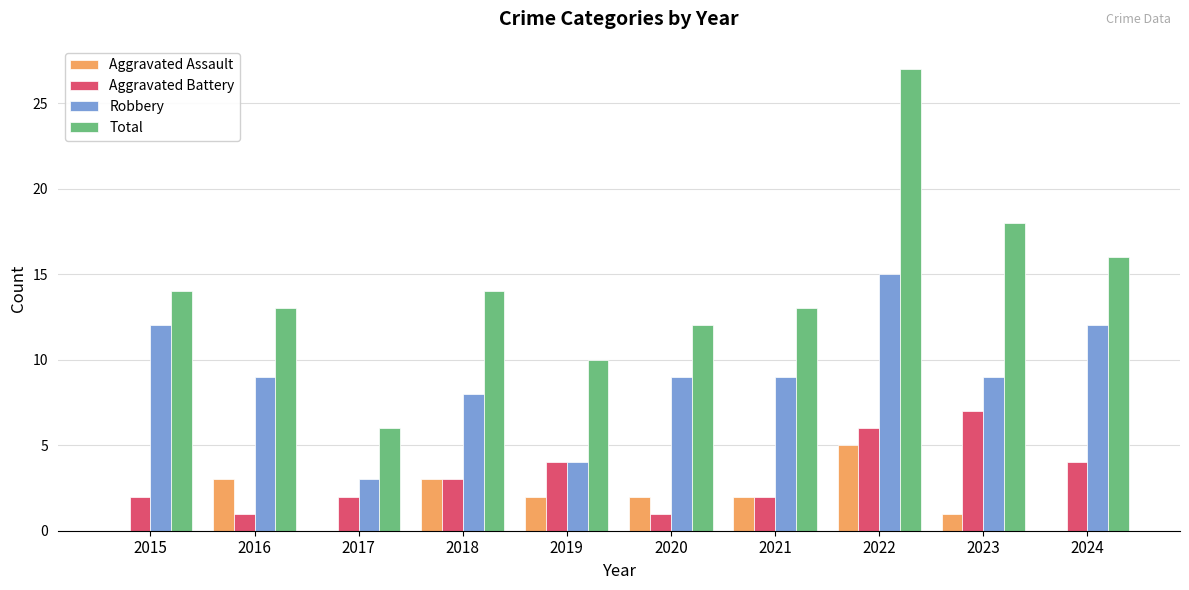

What is the sum of the Aggravated Assault values at 2021 and 2023?

3